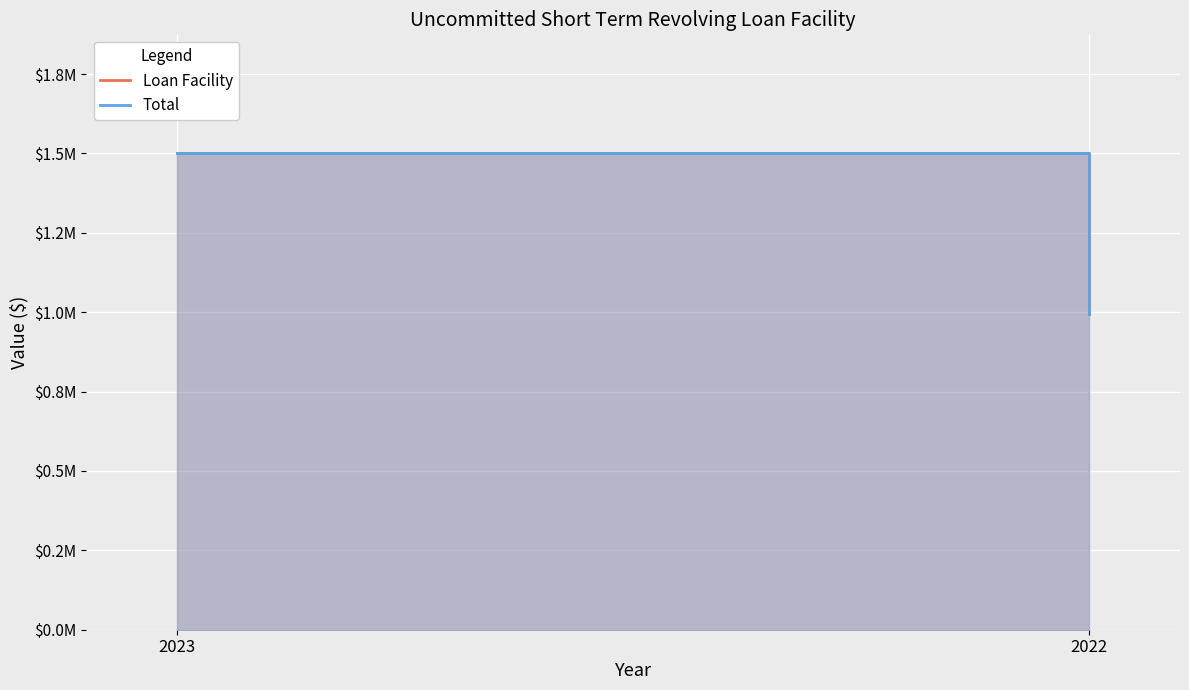

What is the total value across all series at 2022?

1990000